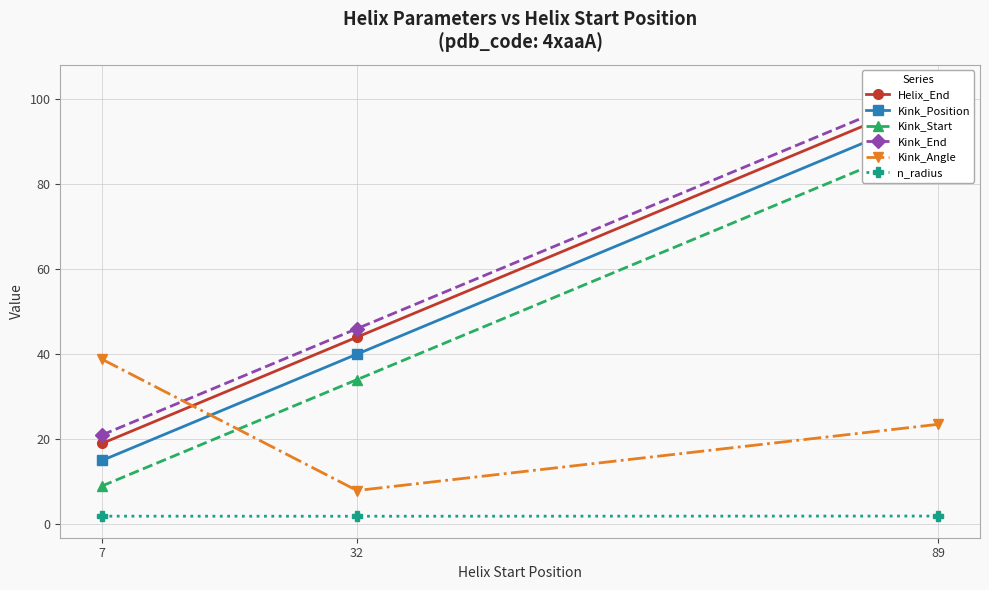

Between 32 and 7, which is larger?

32